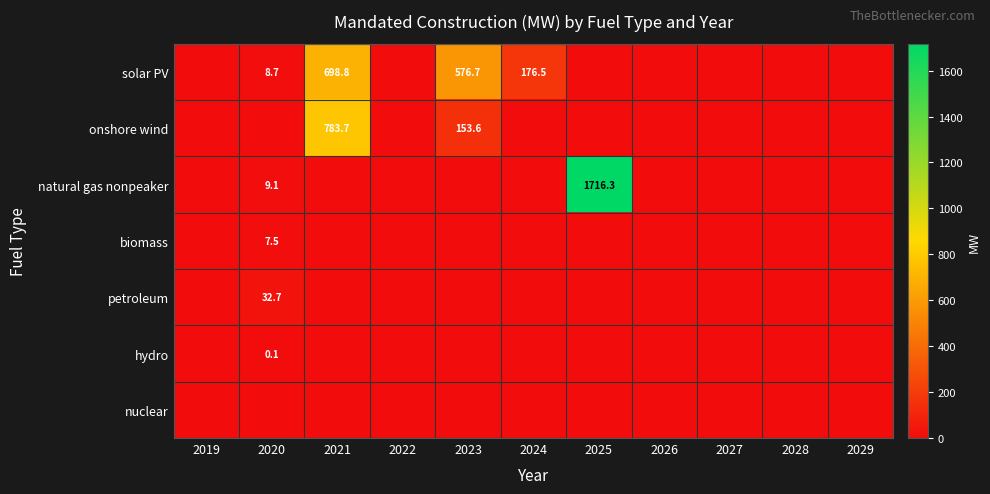

What is the difference between the solar PV values at 2020 and 2024?

167.8